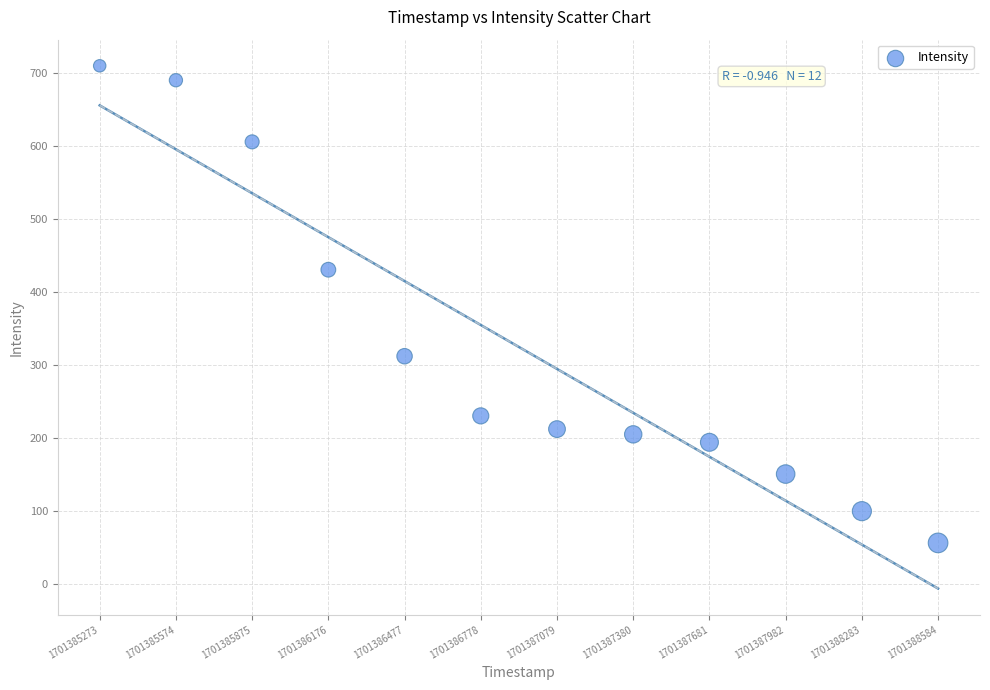

What Y value in the scatter plot is closest to 383?

430.5